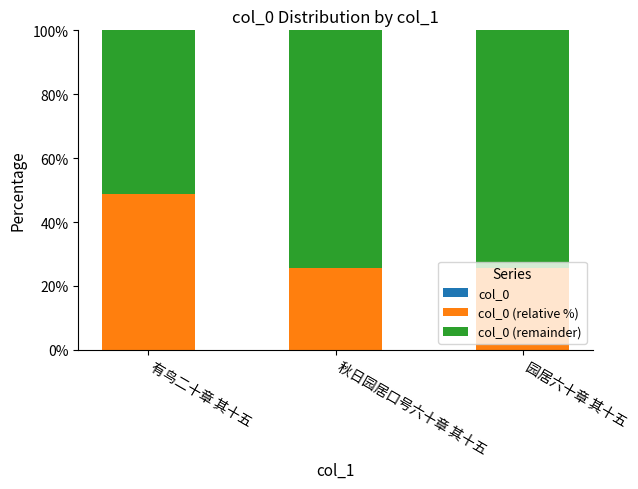

Is the value of col_0 (relative %) at 有鸟二十章 其十五 greater than the value of col_0 (remainder) at 有鸟二十章 其十五?

No